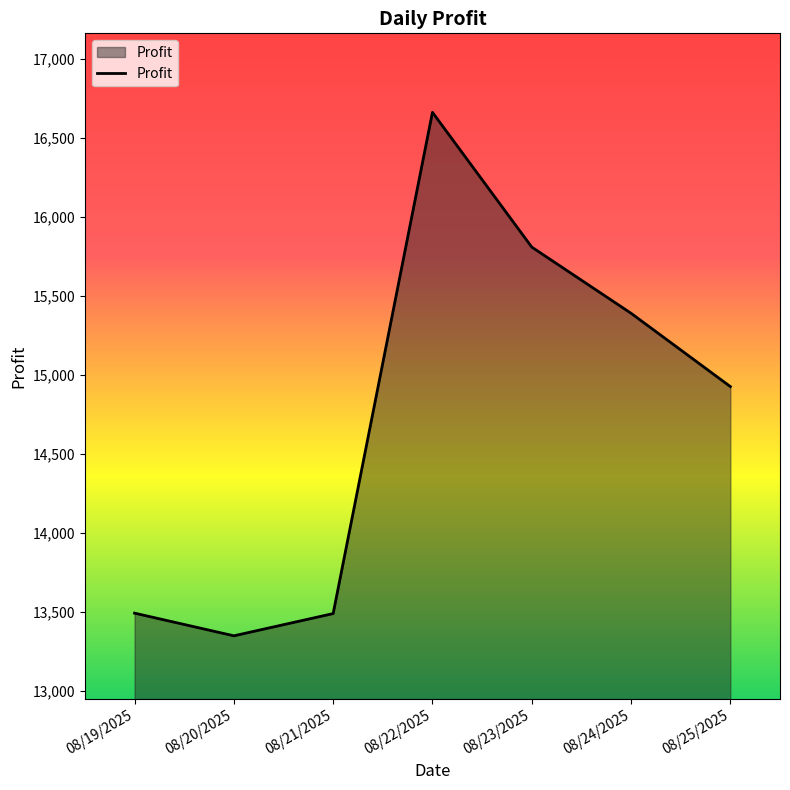

At which category does the chart reach its peak across all series?

08/22/2025